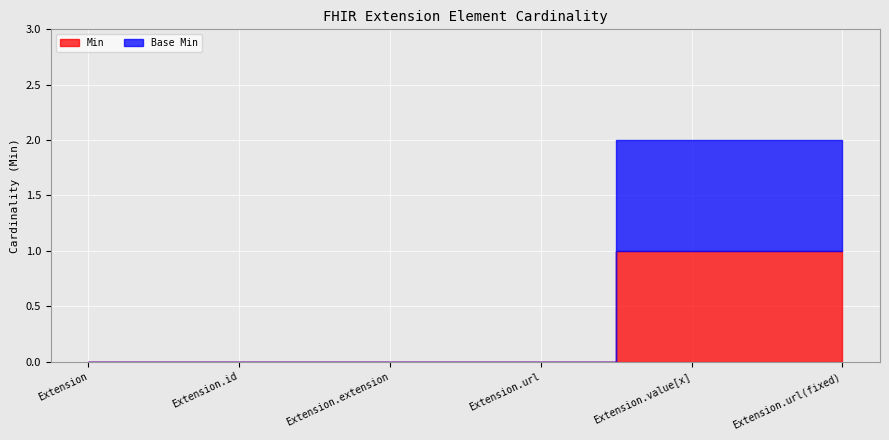

True or false: Min has more than 0 interior local peaks.

False